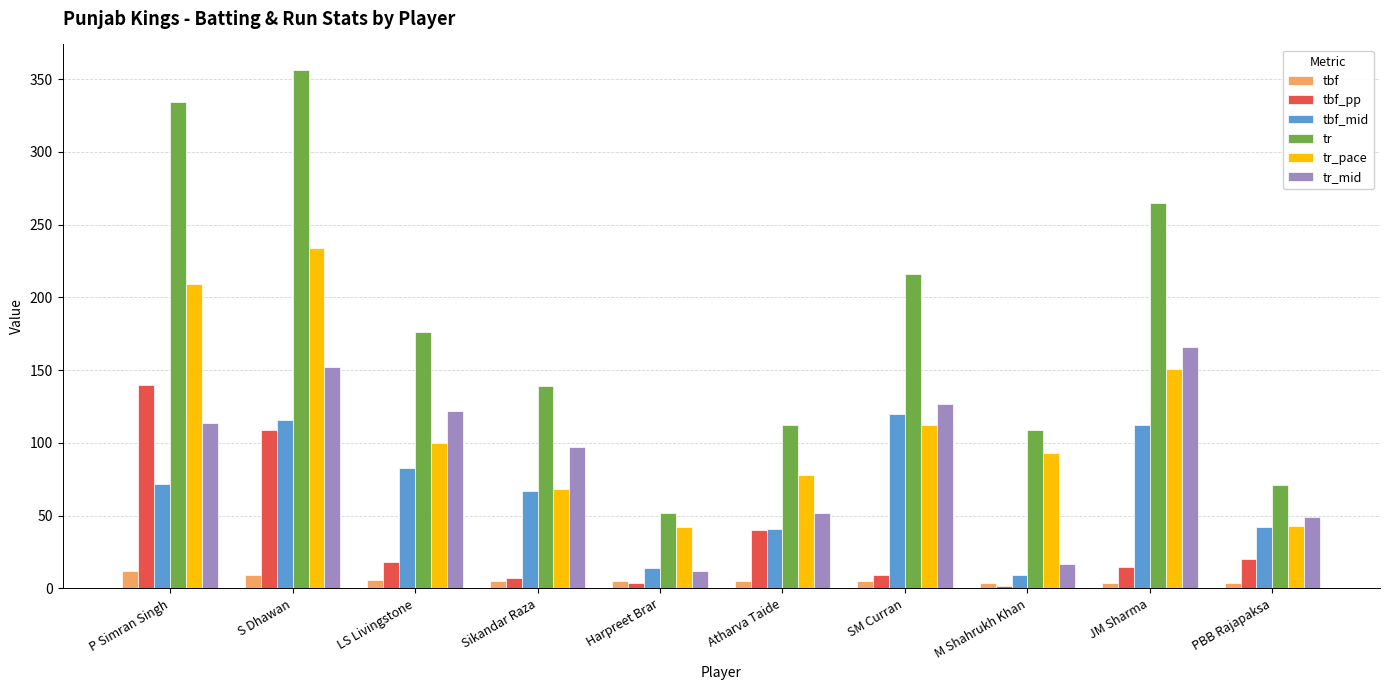

Between S Dhawan and JM Sharma, which series saw the biggest shift?

tbf_pp